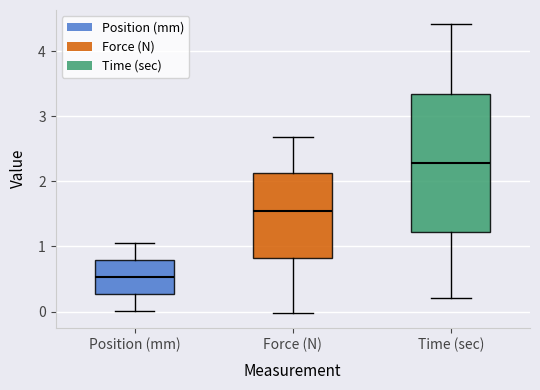

Which box has the lowest median line?

Position (mm)